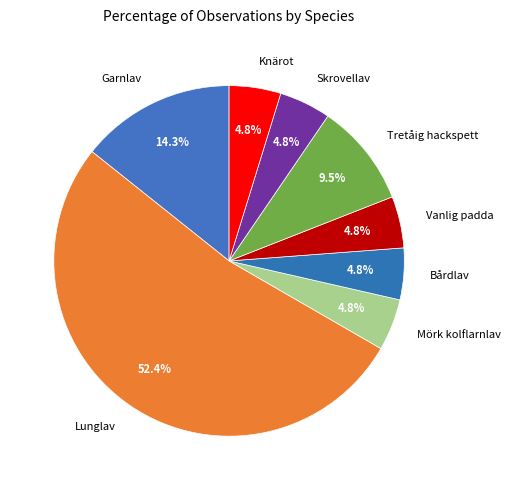

What percentage is NOT represented by Bårdlav?

95.2%